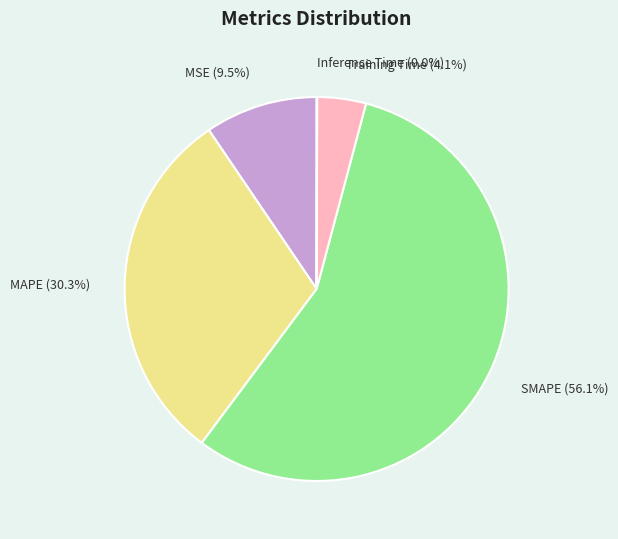

Combined, do SMAPE and Training Time account for over 50%?

Yes